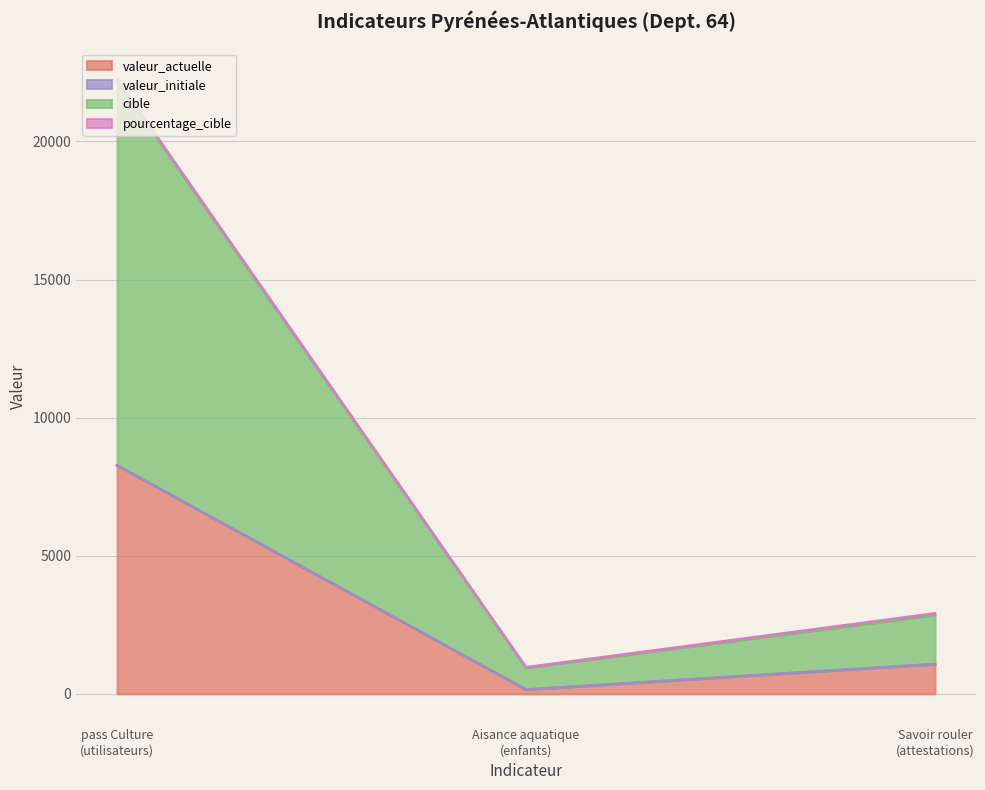

At how many categories does at least one series exceed 16792?

1